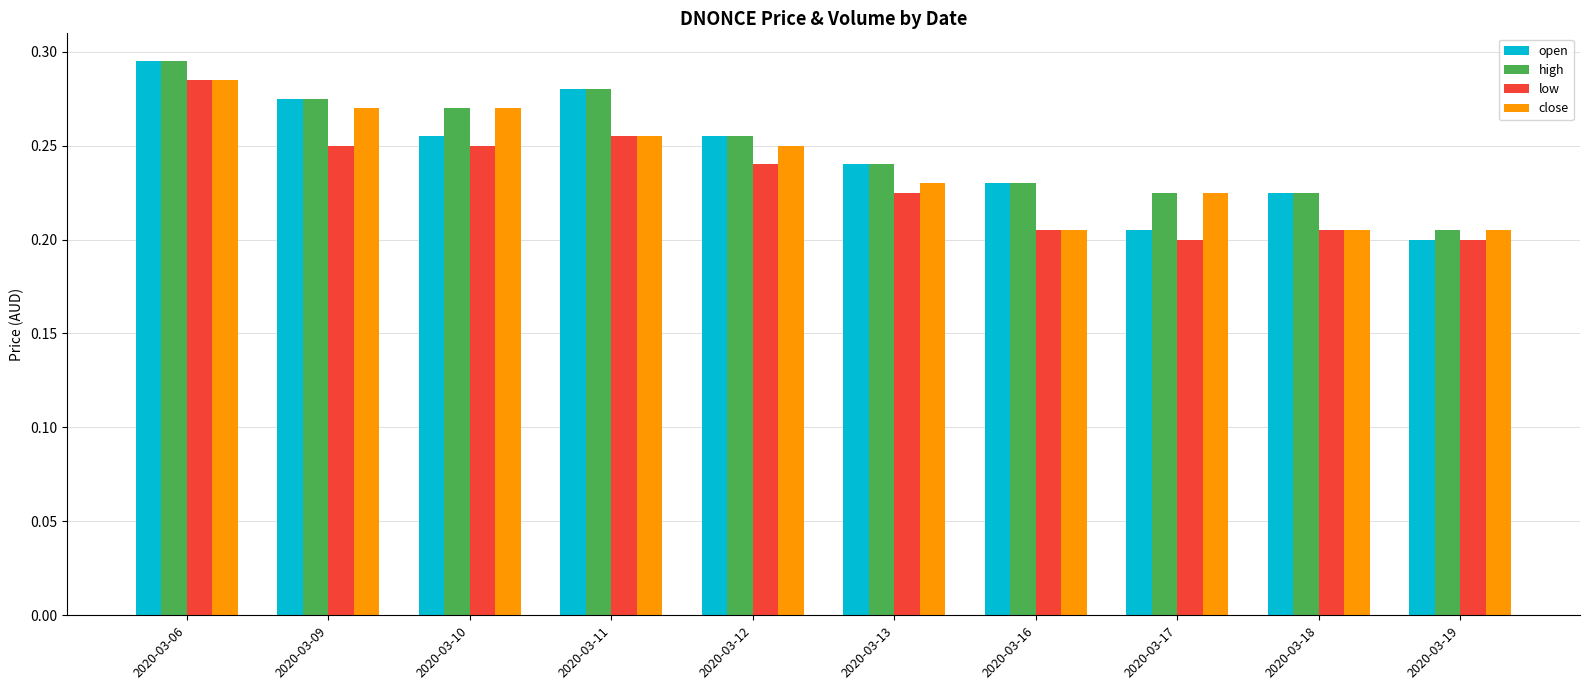

Which series has the largest range (max minus min)?

open